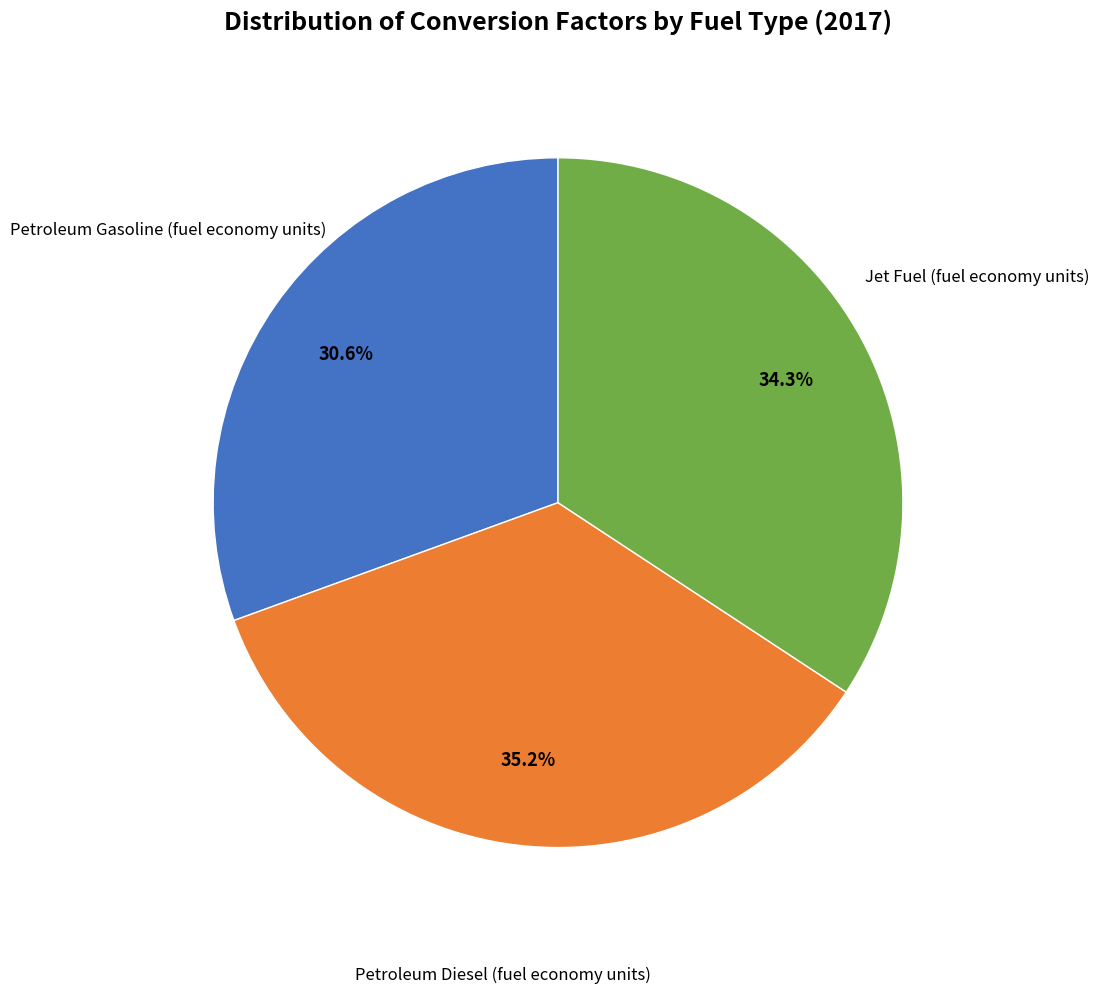

Is there a majority slice in this chart?

No